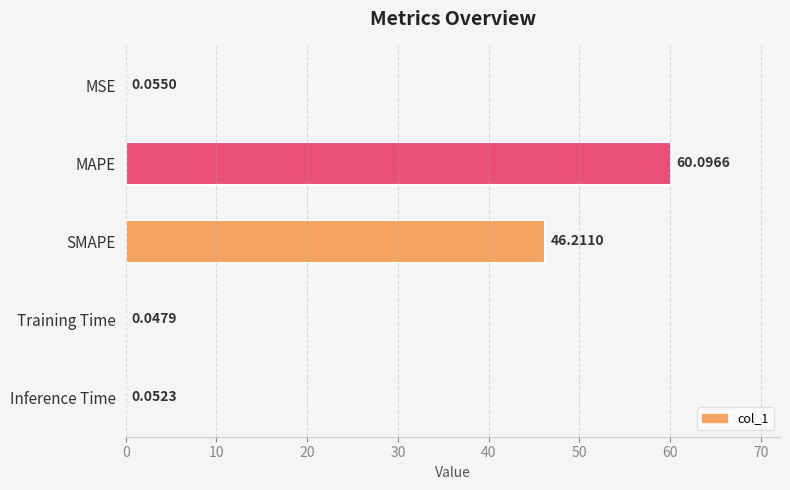

Which label corresponds to the largest value in the chart?

MAPE